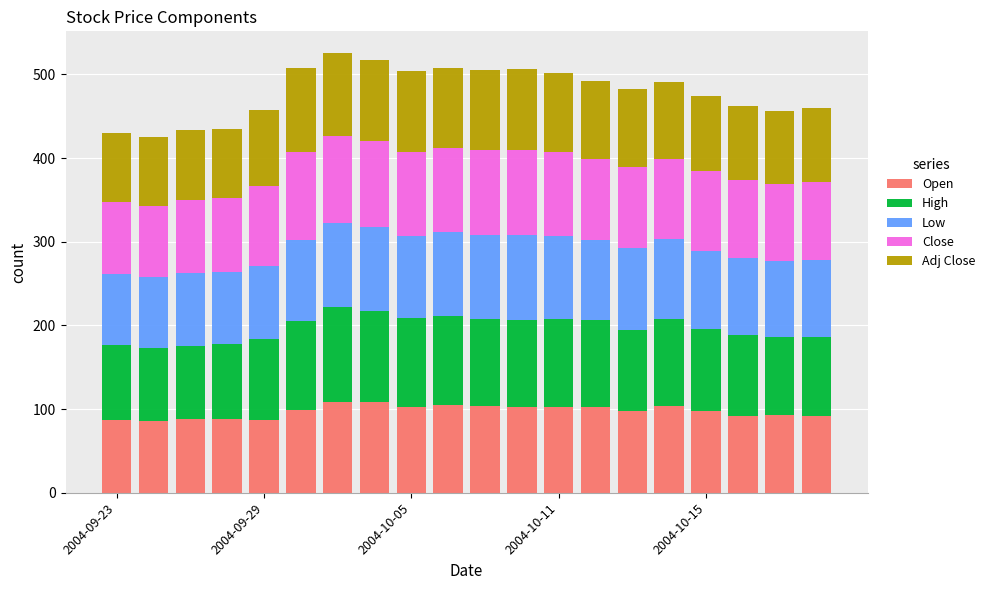

What is the minimum value for Open?

86.0